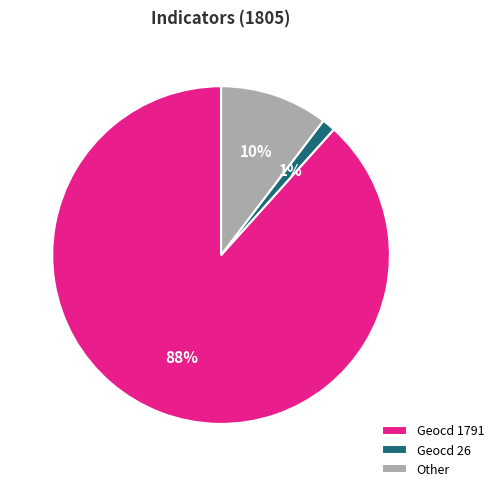

Combined, do Geocd 26 and Geocd 1791 account for over 50%?

Yes